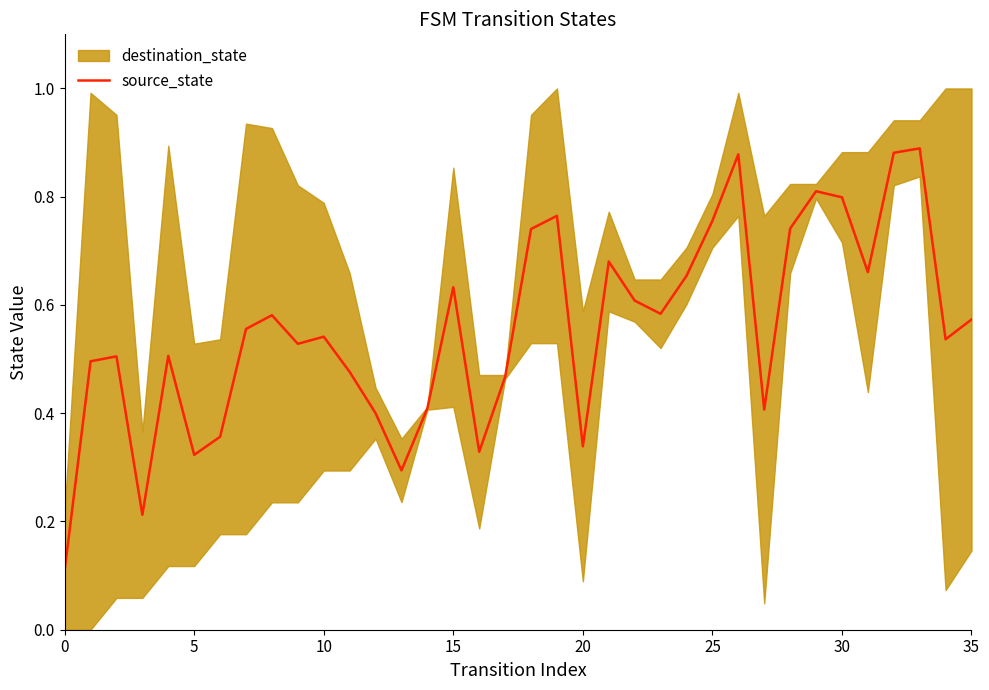

The source_state series shows 0.3 at 30. True or false?

False